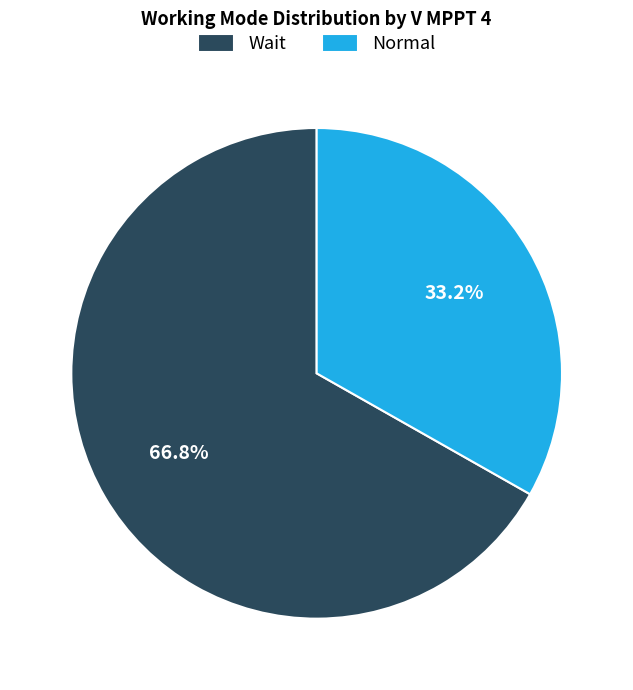

What is the ratio of the value at Normal to the value at Wait?

0.5